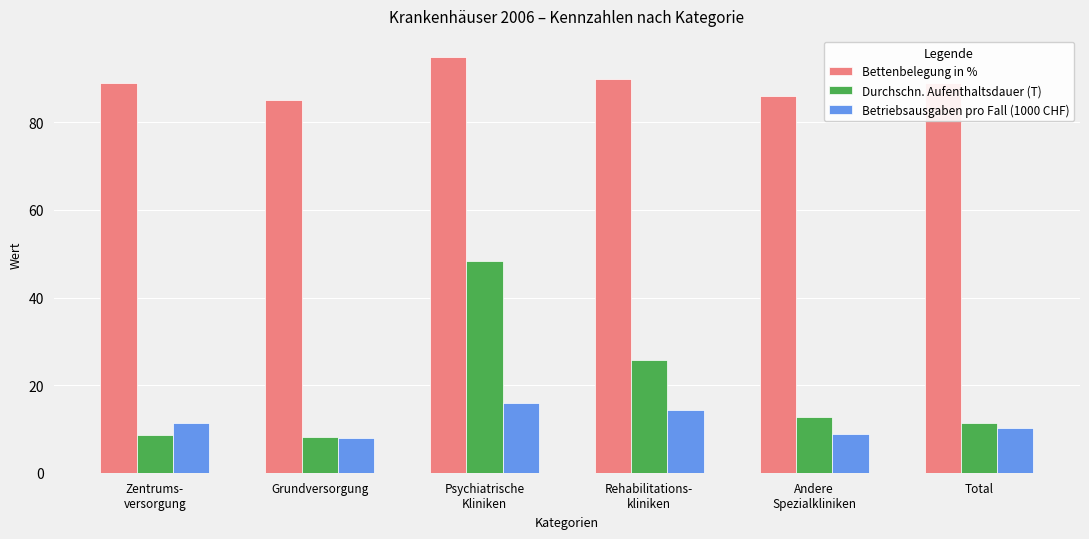

Read the Durchschn. Aufenthaltsdauer (T) value at Zentrums-
versorgung.

8.5